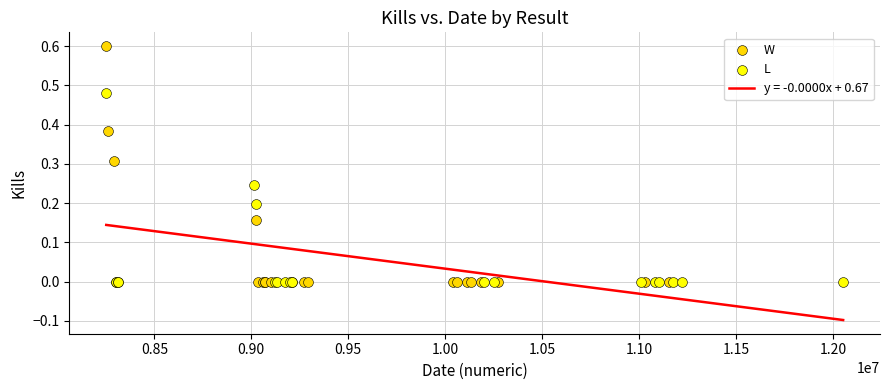

Which series has the largest Y range (max minus min)?

W